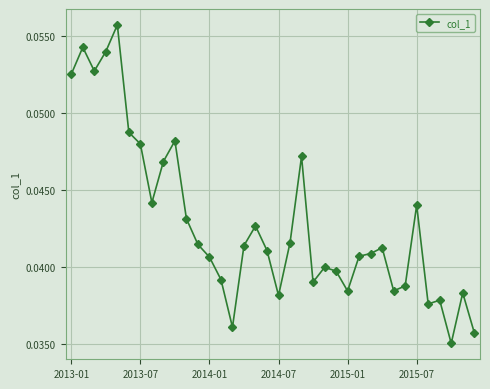

True or false: there are more than 1 points higher than both neighbors.

True